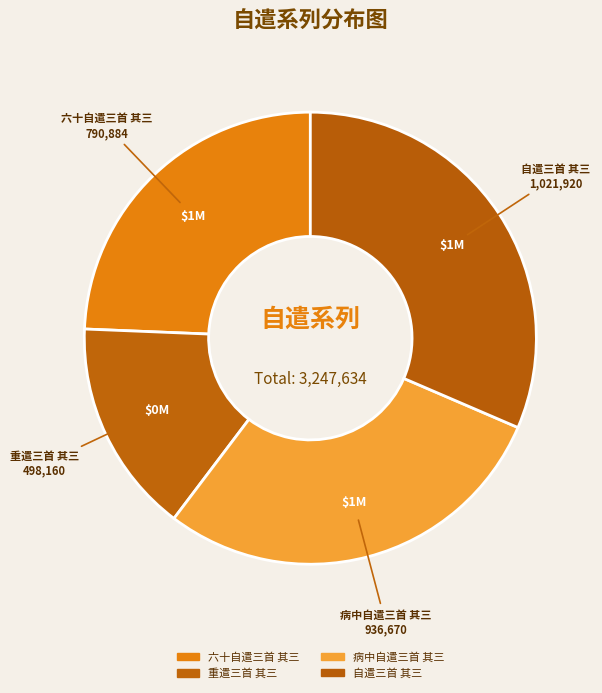

How many segments does this pie chart have?

4